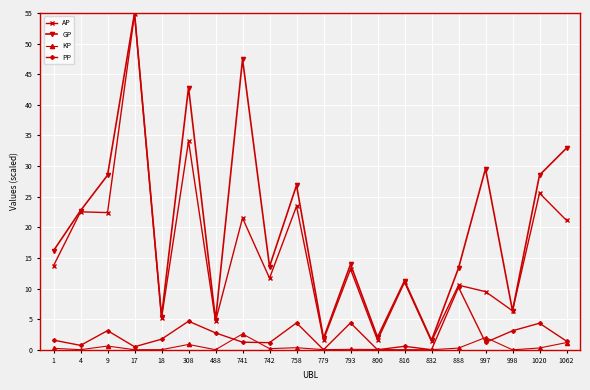

At which category does GP reach its first local peak?

17